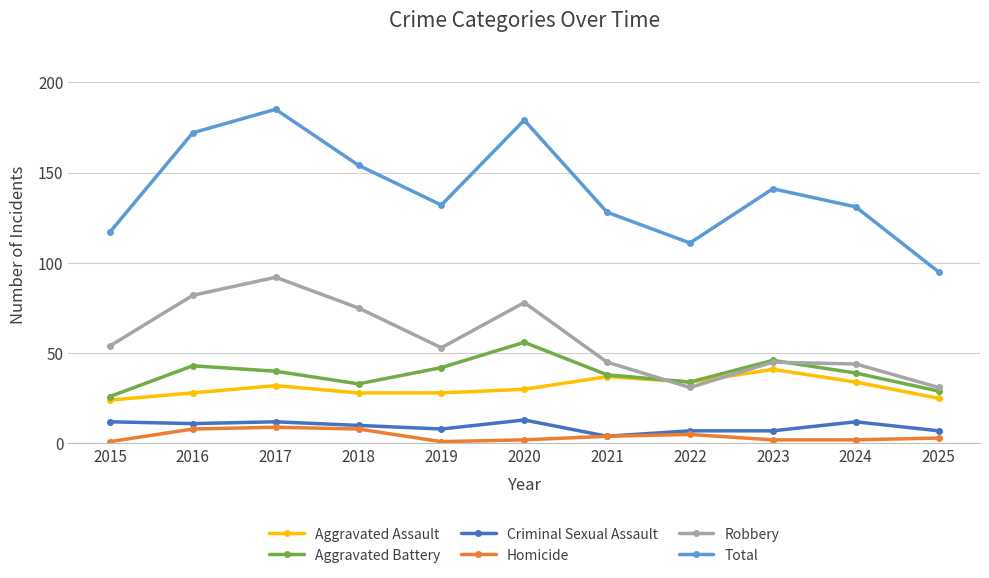

What is the difference between the highest and lowest values at 2019?

131